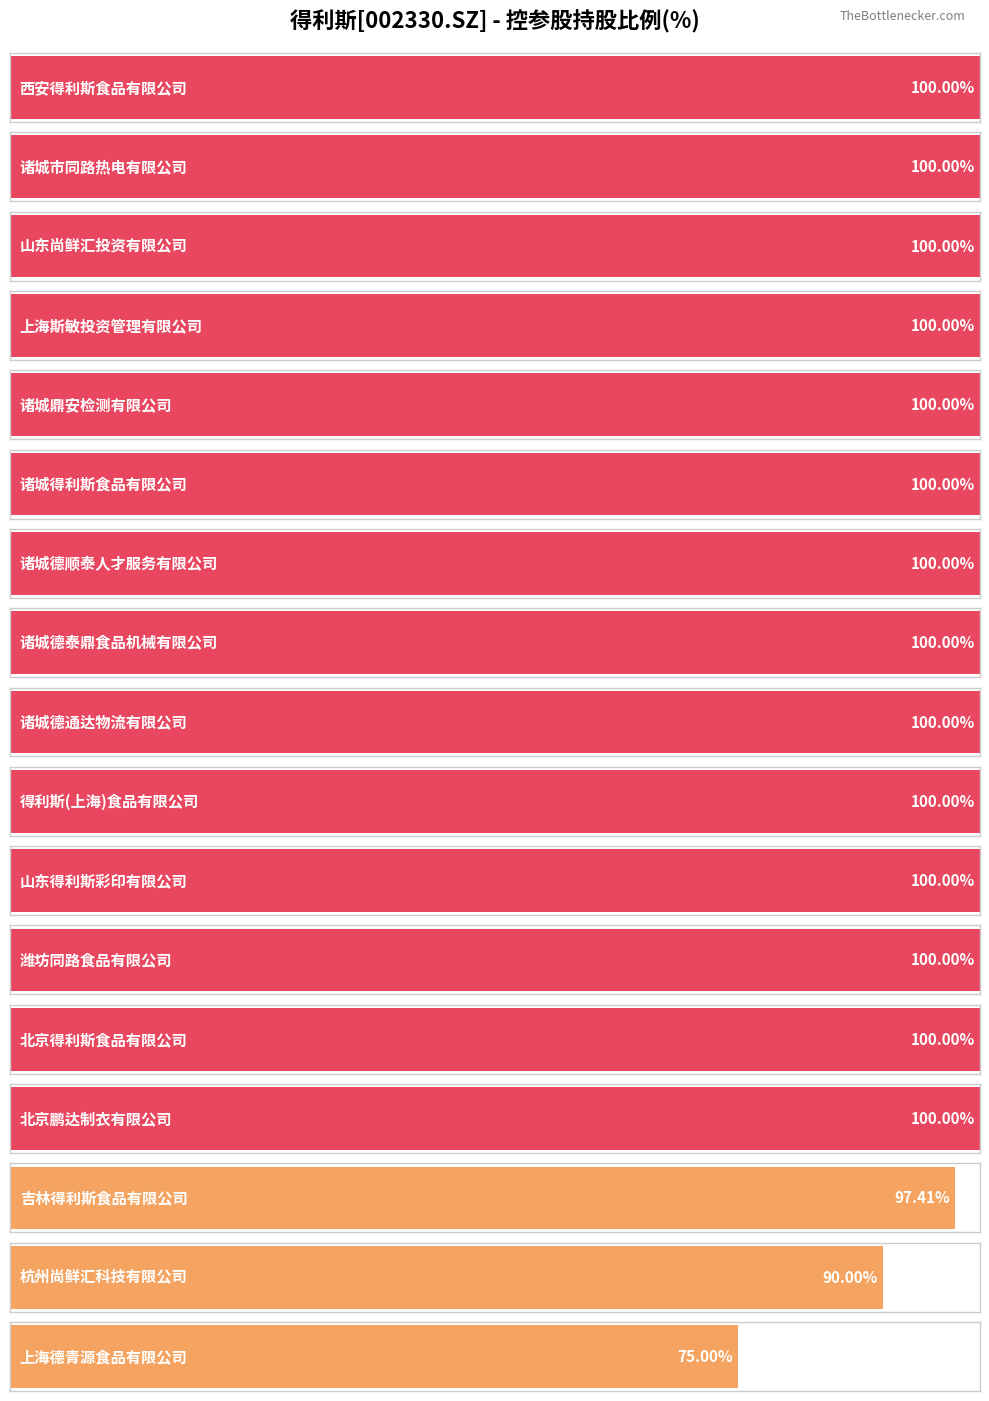

The value at 山东得利斯彩印有限公司 is 100.0. True or false?

True